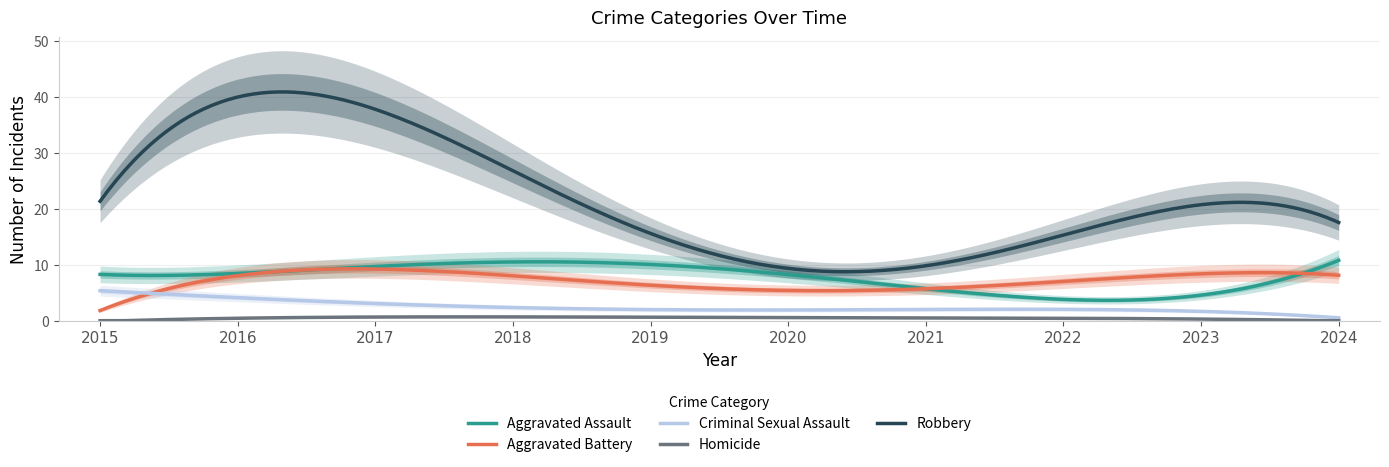

True or false: Robbery and Homicide intersect in this chart.

False